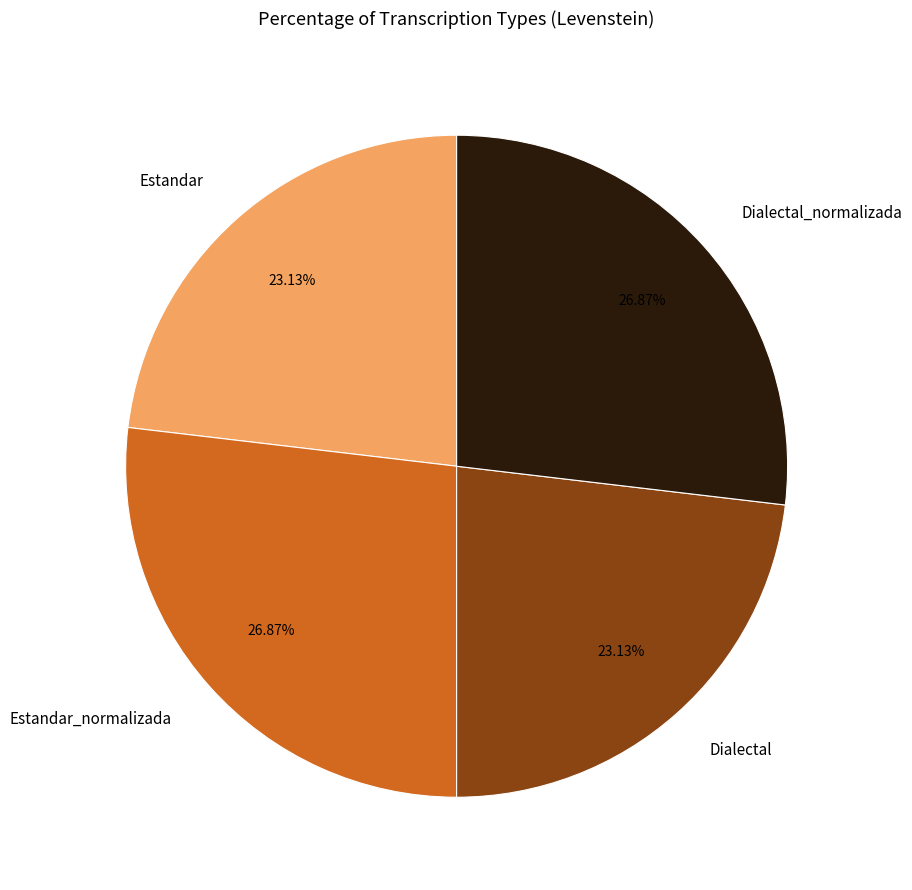

To the nearest percent, what is the average slice percentage?

25%